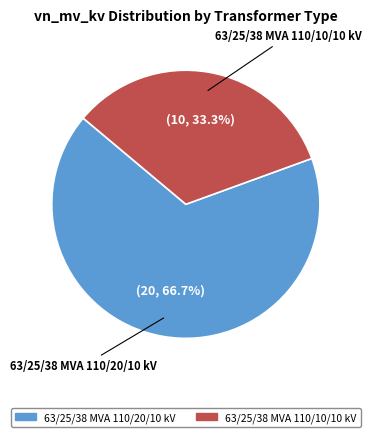

Does any single category account for the majority?

Yes